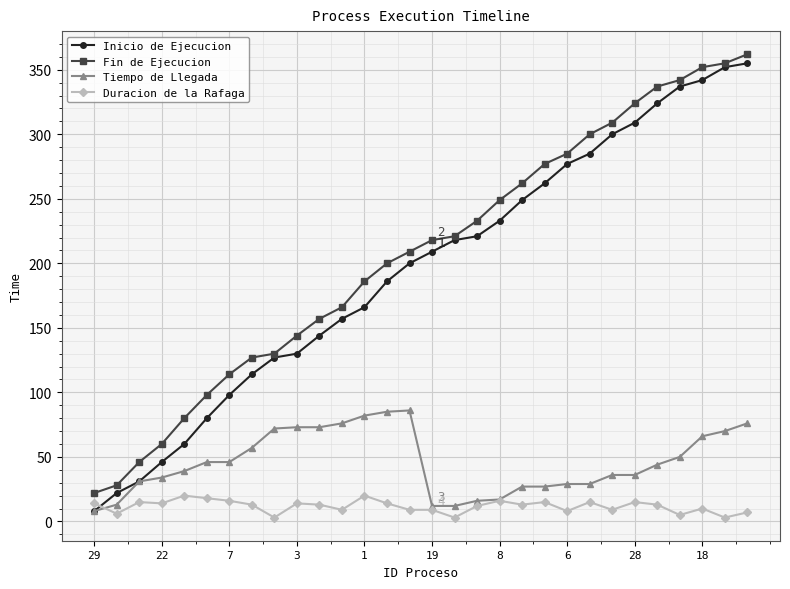

How many lines are shown in the chart?

4